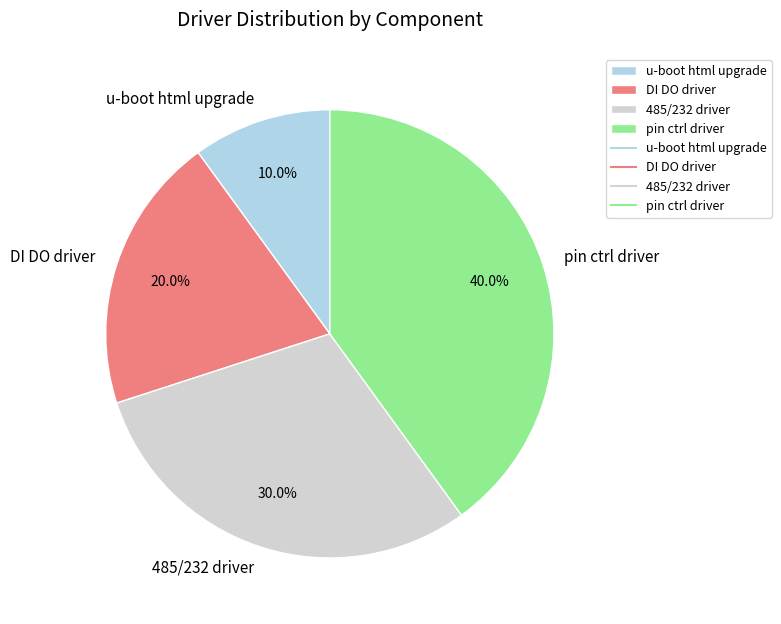

Between 485/232 driver and DI DO driver, which is larger?

485/232 driver